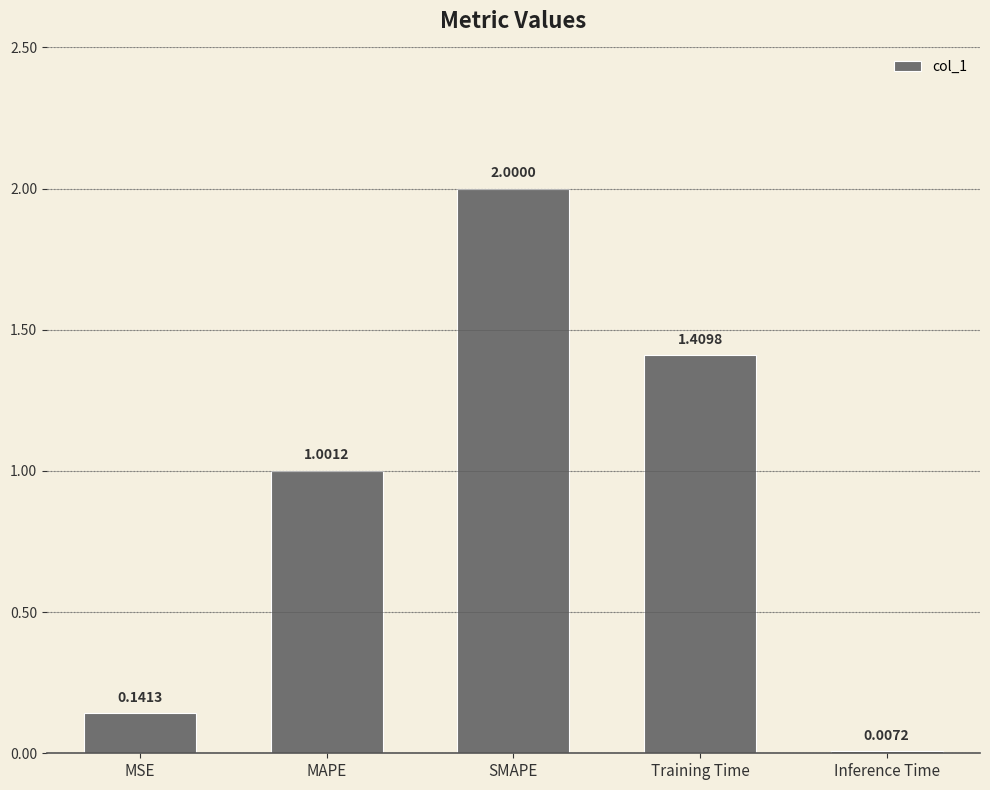

What is the sum of the values at Training Time and MSE?

1.6